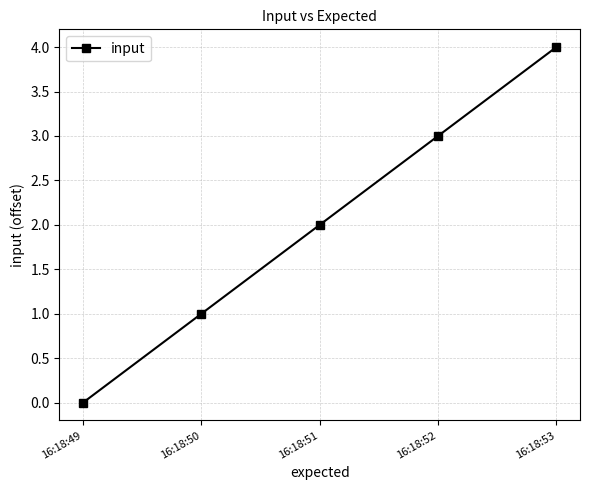

What is the value of the 5th point from the left?

4